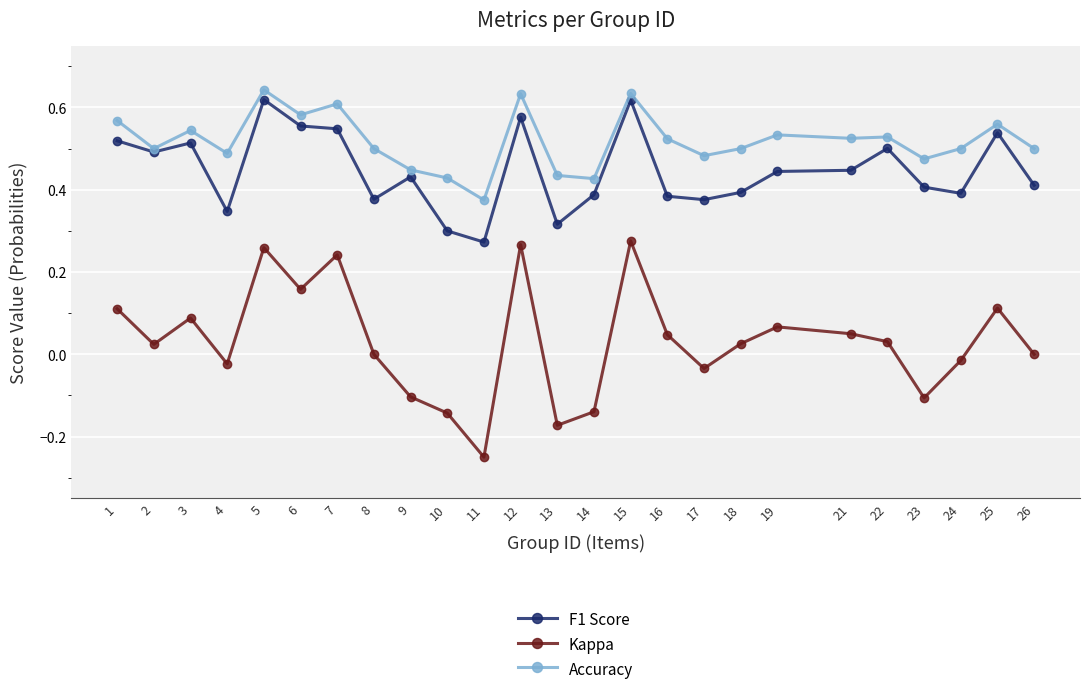

At which label does Kappa reach its minimum?

11